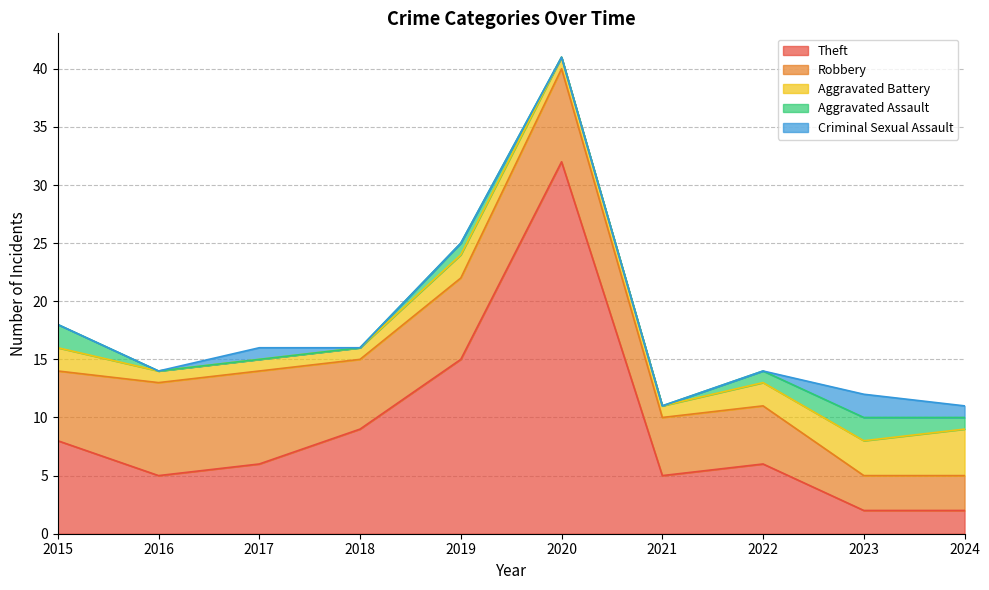

At which category does the chart reach its minimum across all series?

2016